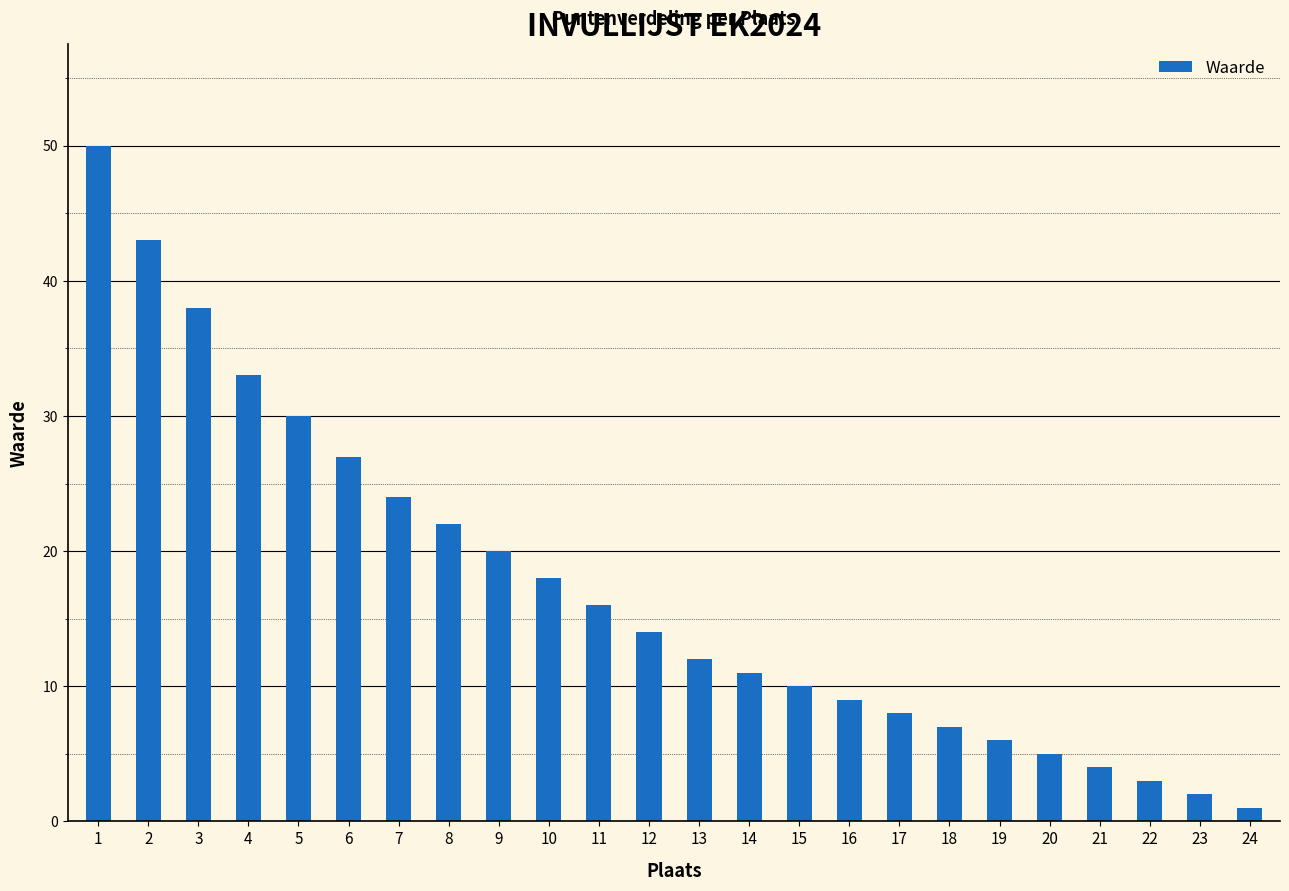

Which category has the highest value across all series?

1